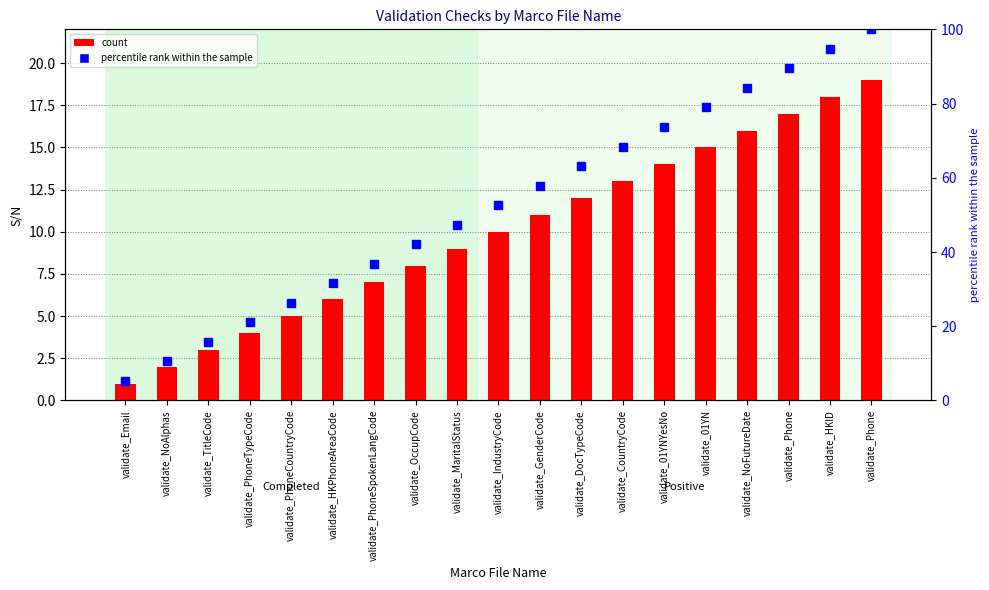

Rank the series at validate_MaritalStatus from lowest to highest value.

count, percentile rank within the sample